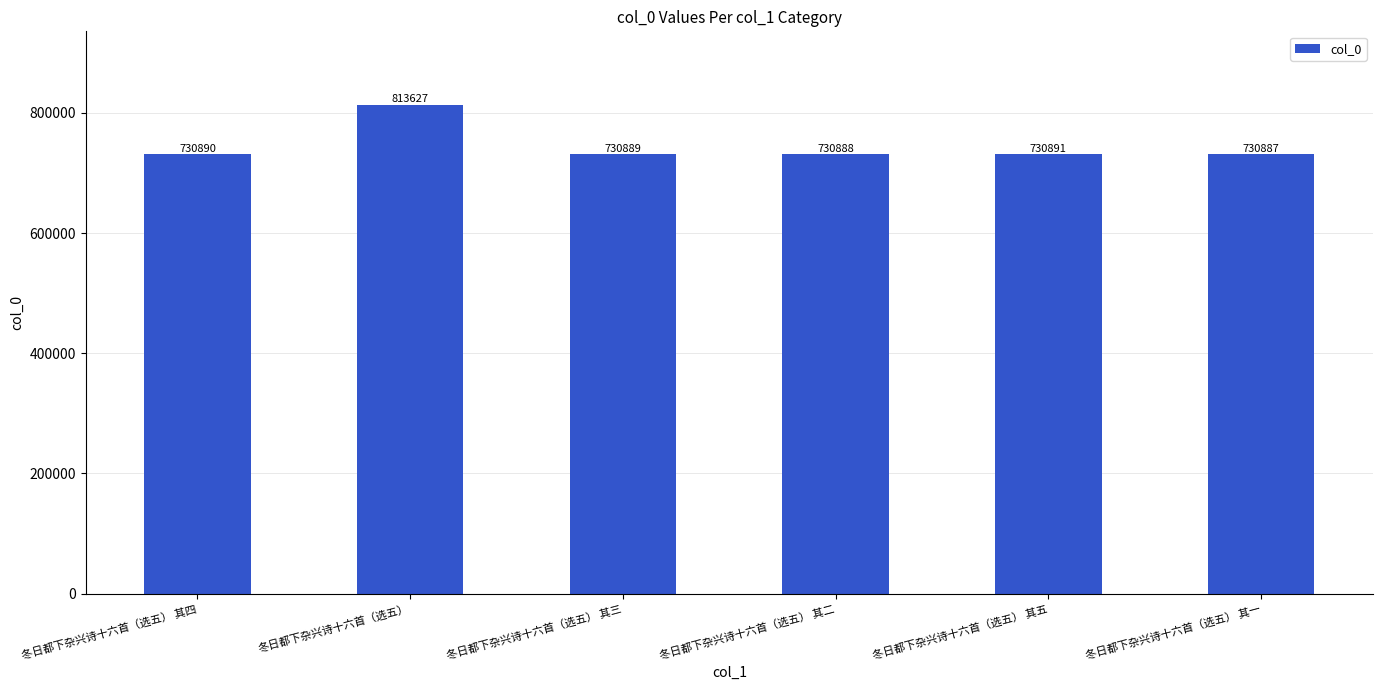

Reading left to right, what are all the values shown in this chart?

730890	813627	730889	730888	730891	730887